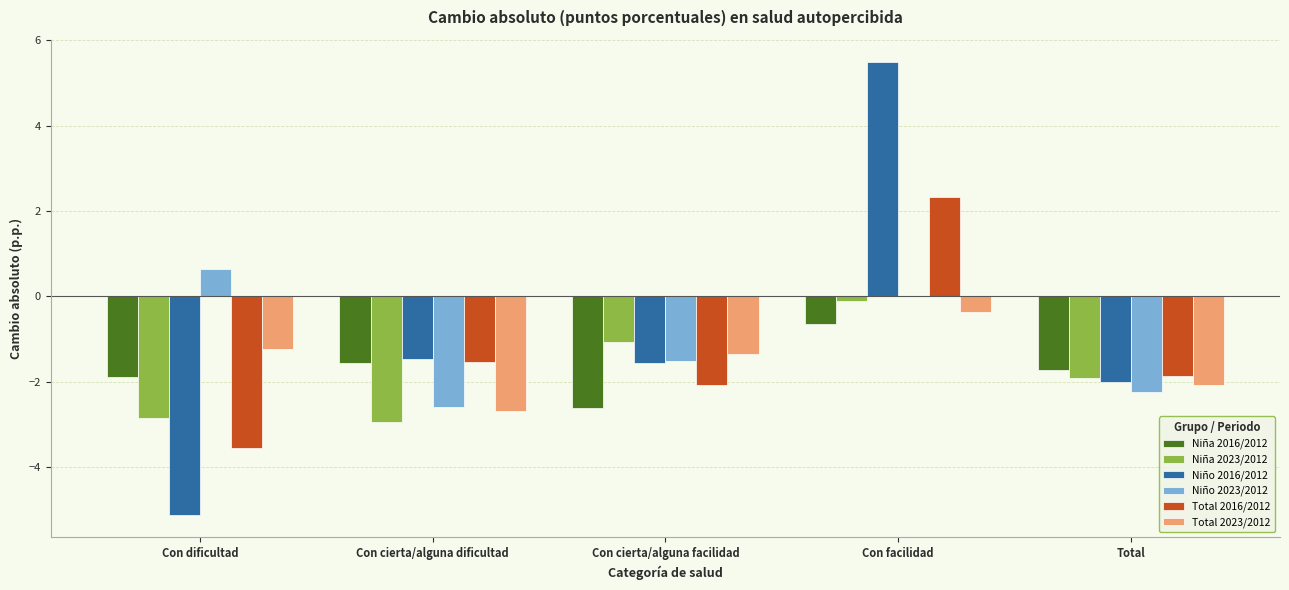

What is the maximum value for Total 2023/2012?

-0.4